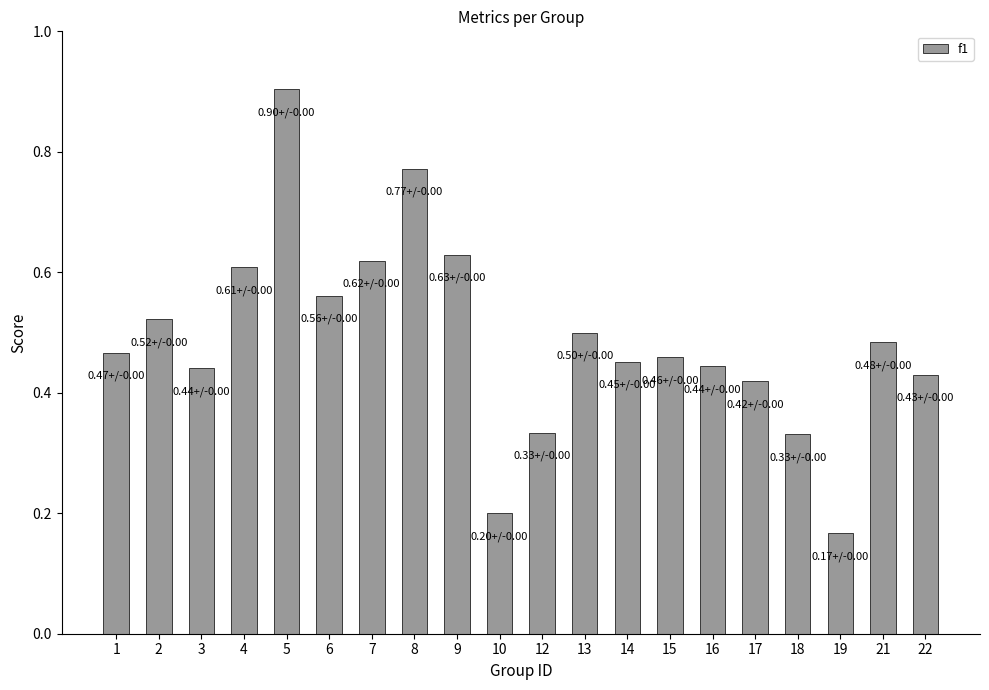

Are the bars horizontal?

No